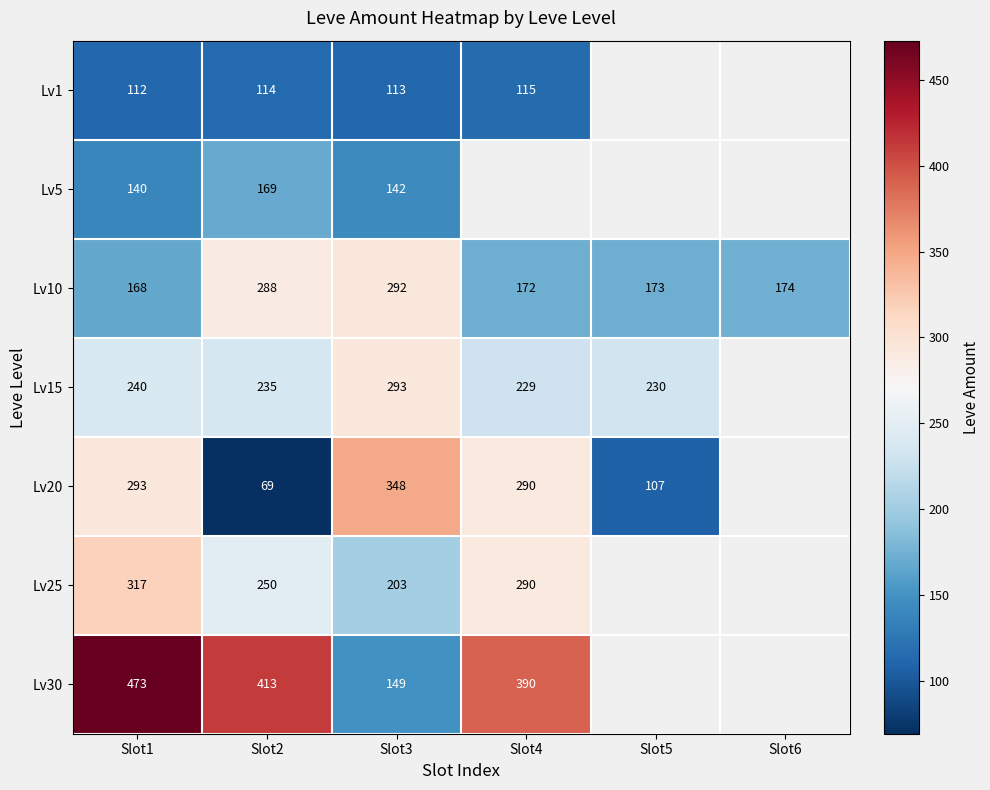

At how many categories does at least one series exceed 155?

6